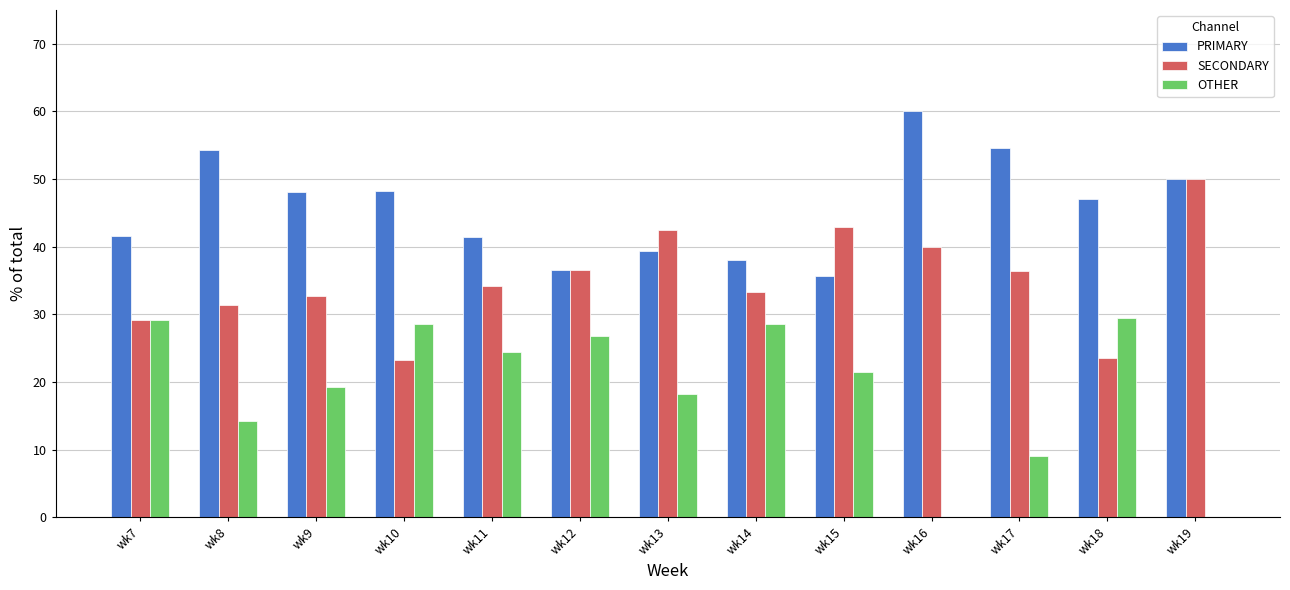

Which series has the largest range (max minus min)?

OTHER